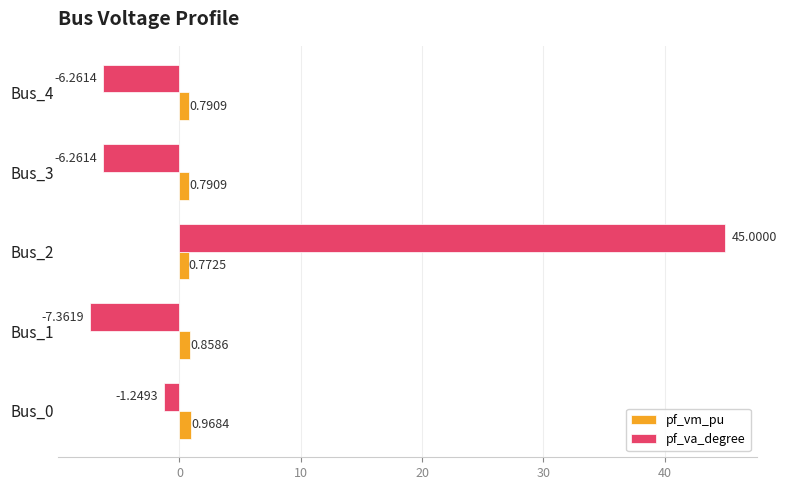

At which category is the sum across all series the highest?

Bus_2